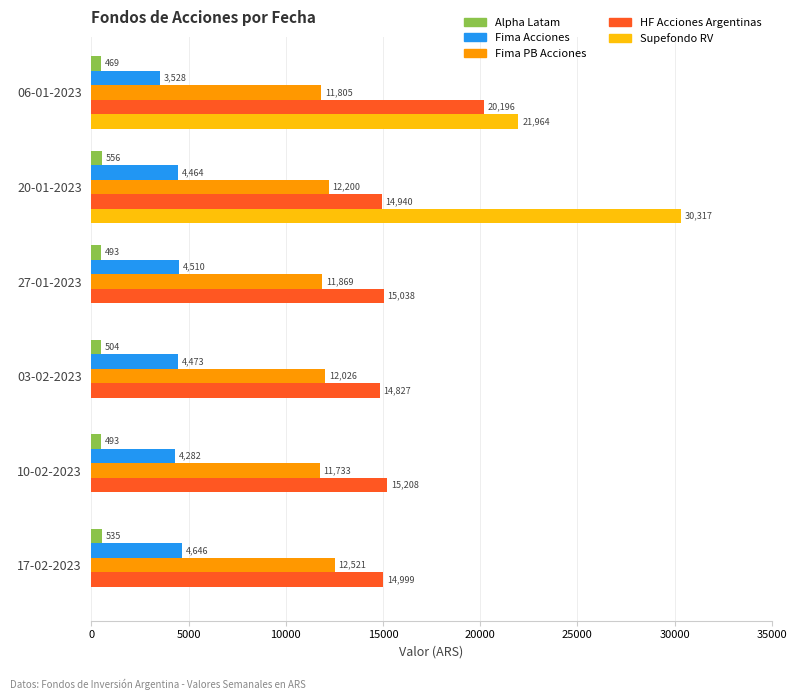

Read the Fima PB Acciones value at 06-01-2023.

11805.0